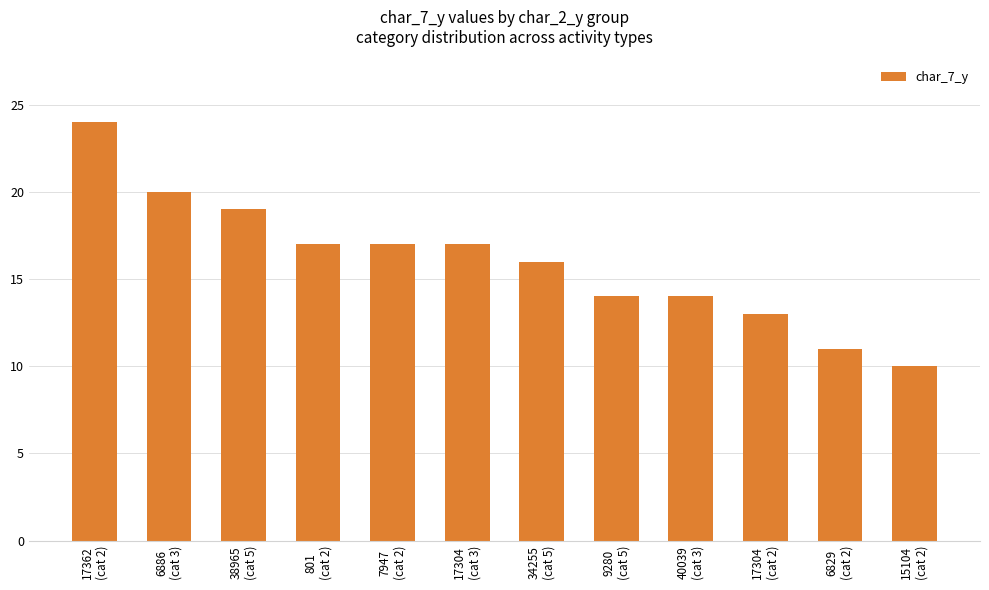

What is the difference between the second highest and second lowest values?

9